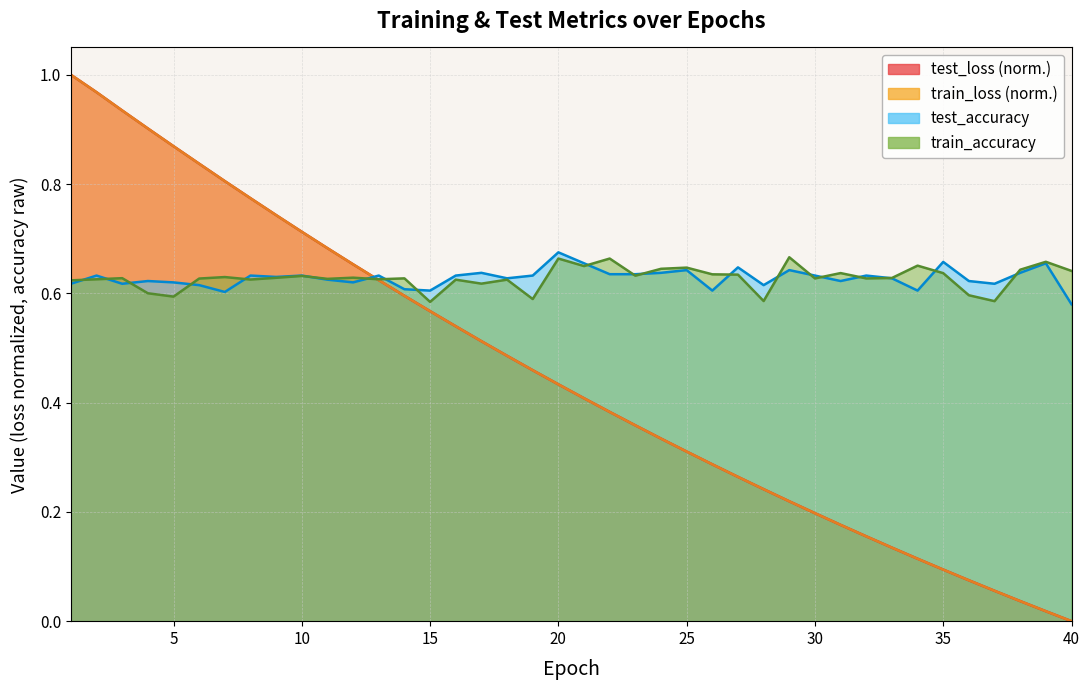

How many times do train_loss and test_accuracy cross each other?

1